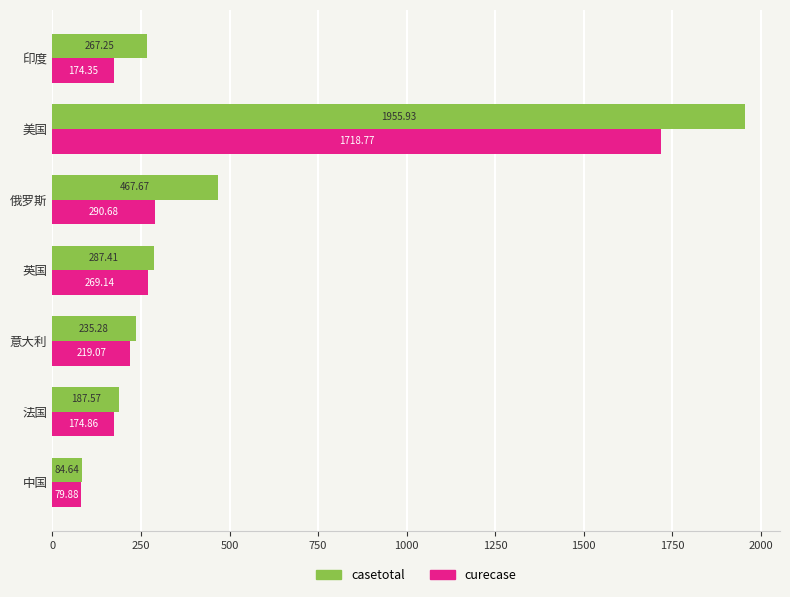

At how many categories does at least one series exceed 1376?

1